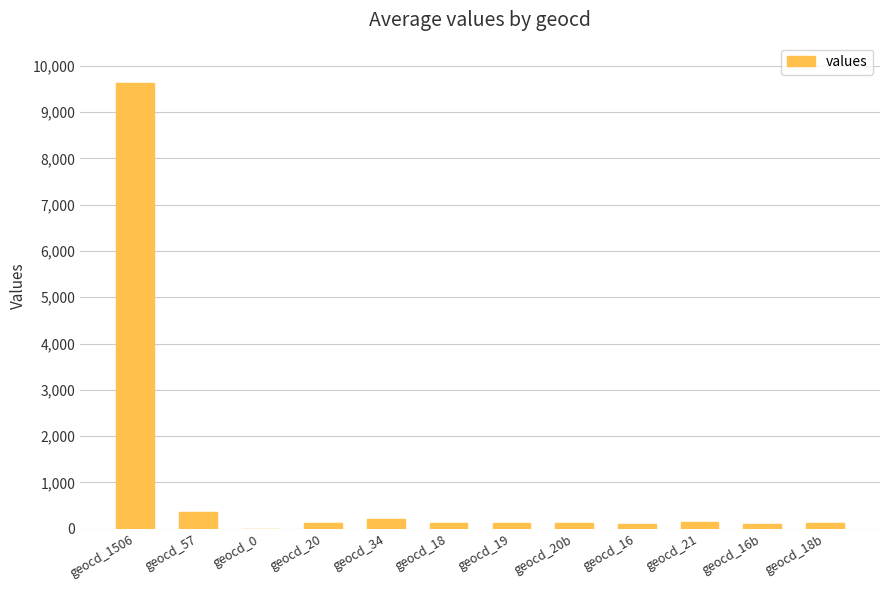

Is it true that the value at geocd_0 is 4039?

False